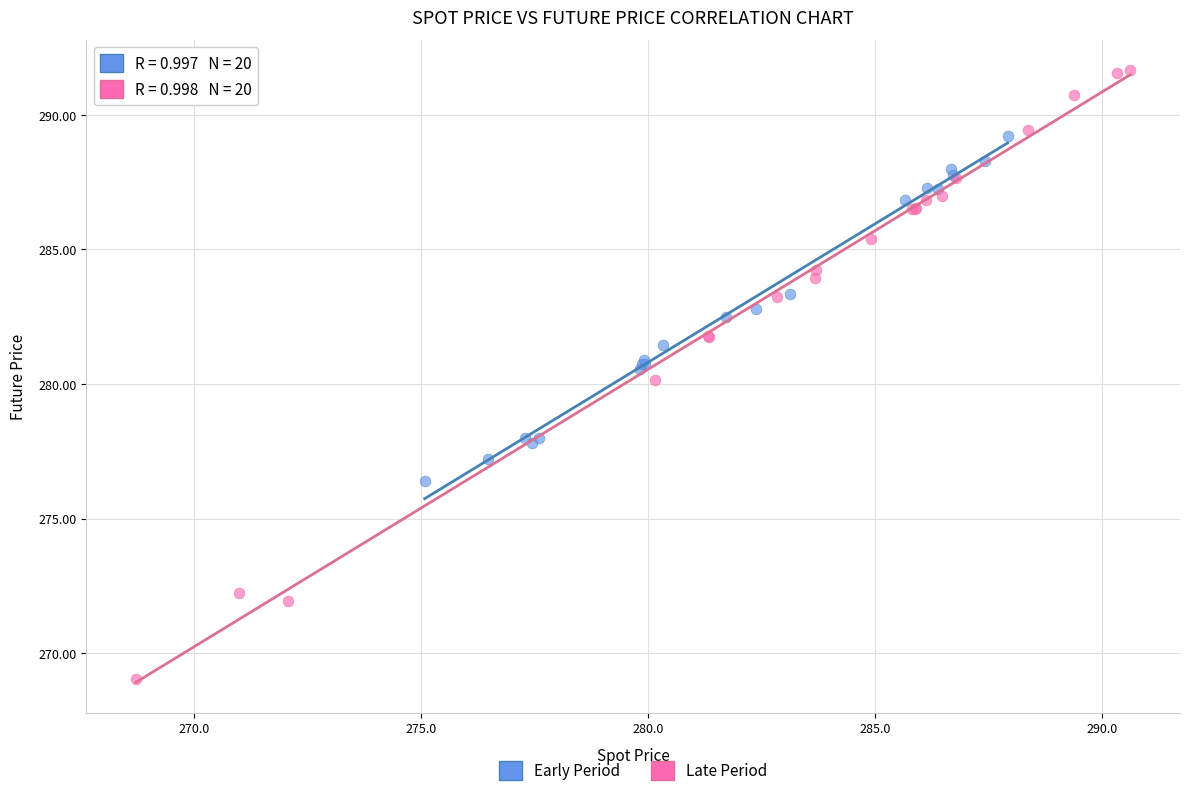

What are all the series names shown in the legend?

Early Period, Late Period